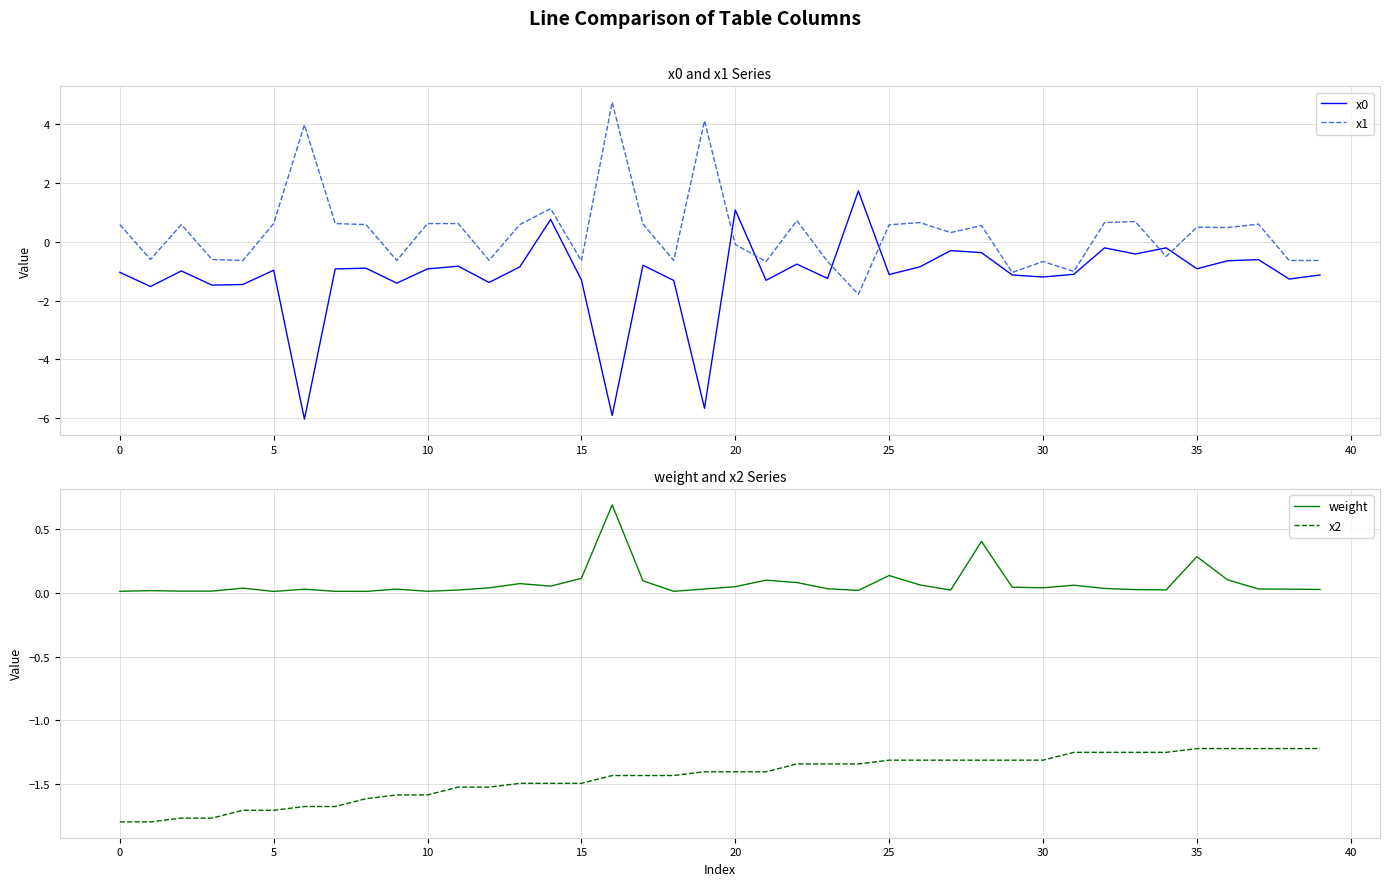

Is it true that x2 equals -0.4 at 14?

False